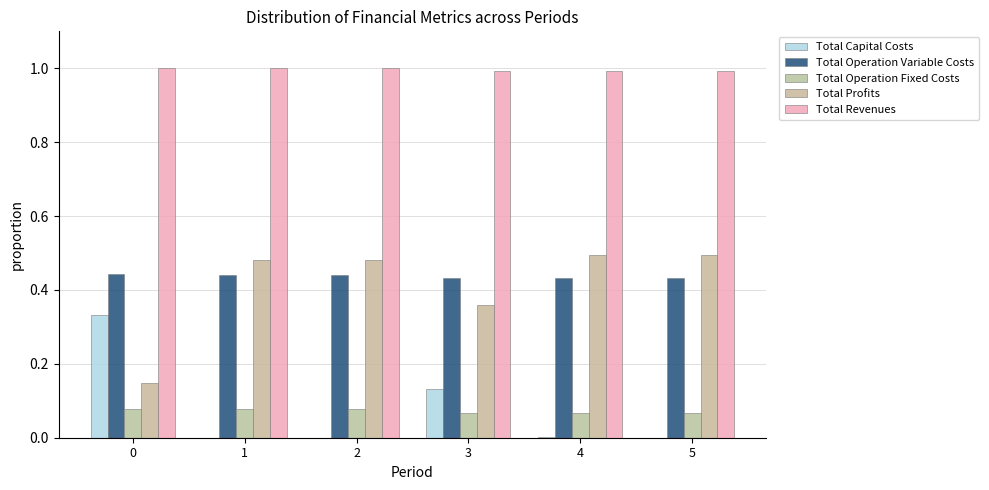

Which series has the widest spread of values?

Total Profits